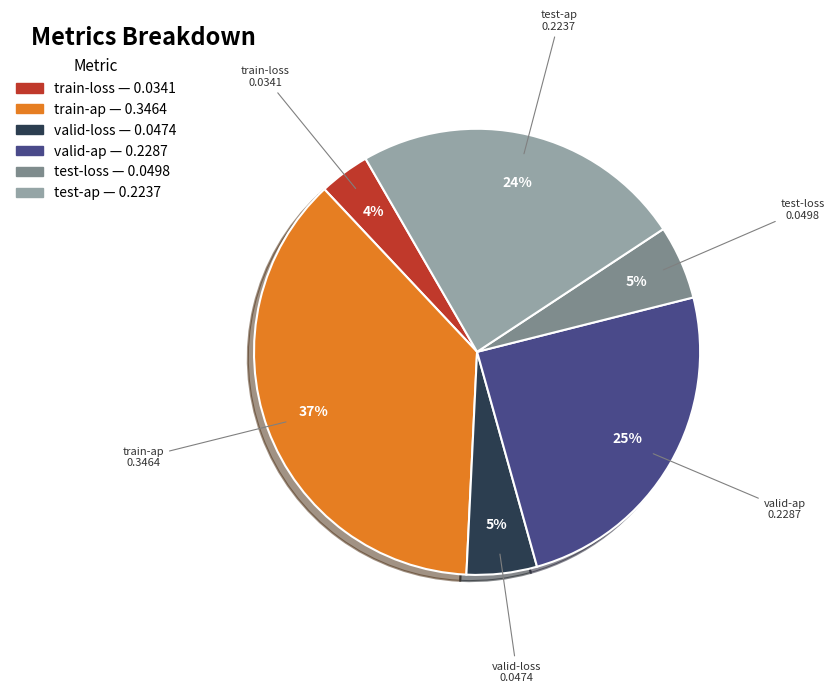

The valid-ap slice represents 16% of the pie. True or false?

False